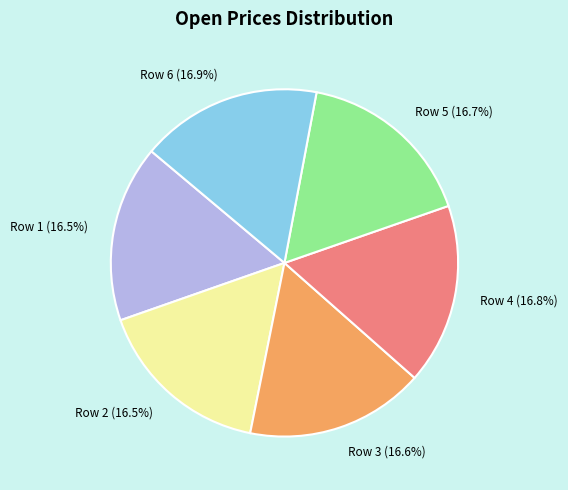

To the nearest percent, what percentage of the pie is Row 4?

17%